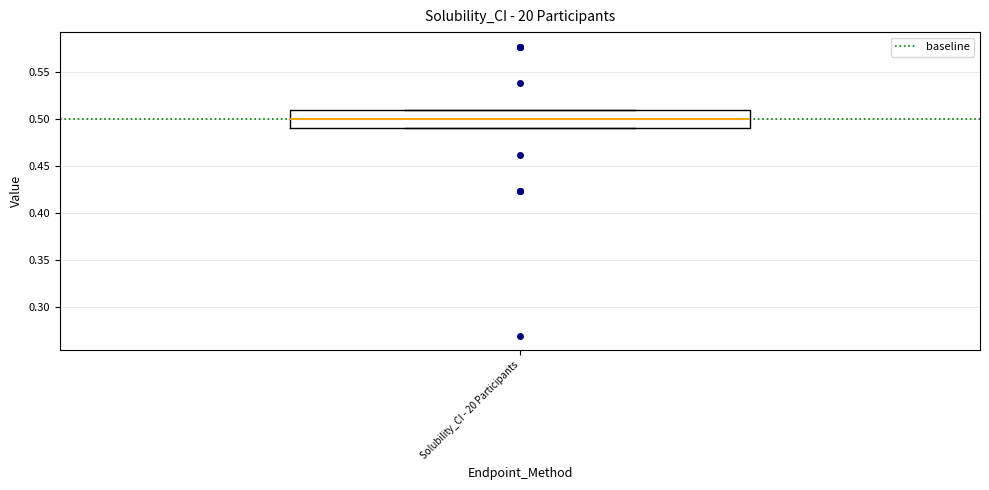

Read this box plot against the y-axis: the position of the median line, the range covered by the box, and the ends of both whiskers. The values are not printed on the chart, so give them approximately, as read against the axis.

median 0.50, box 0.49 to 0.51, whiskers 0.49 to 0.51